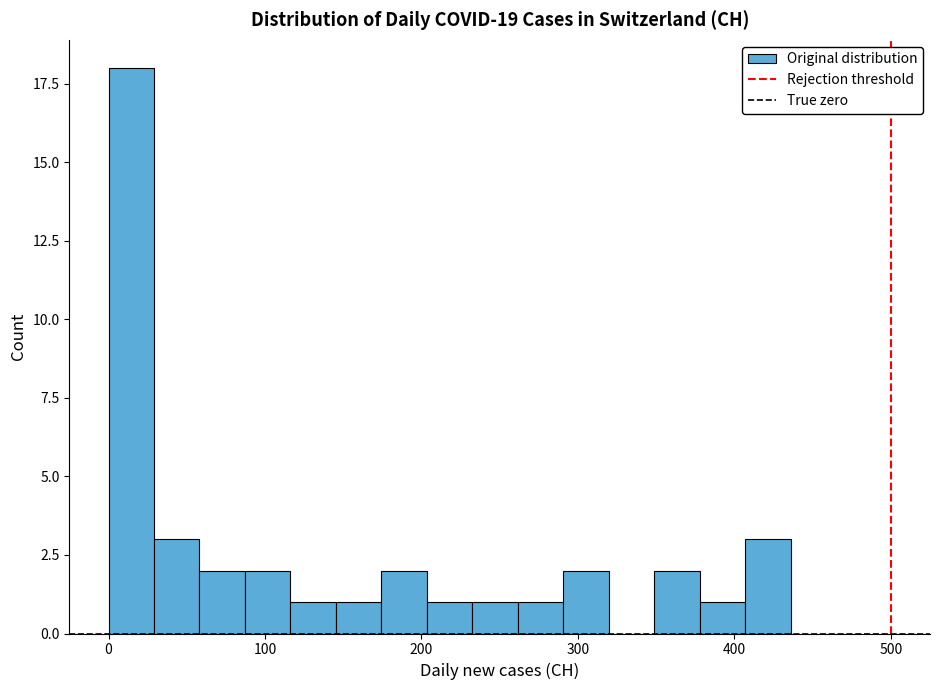

Around what value on the x-axis is the tallest bar? Give the approximate position of its centre, as read against the axis.

10